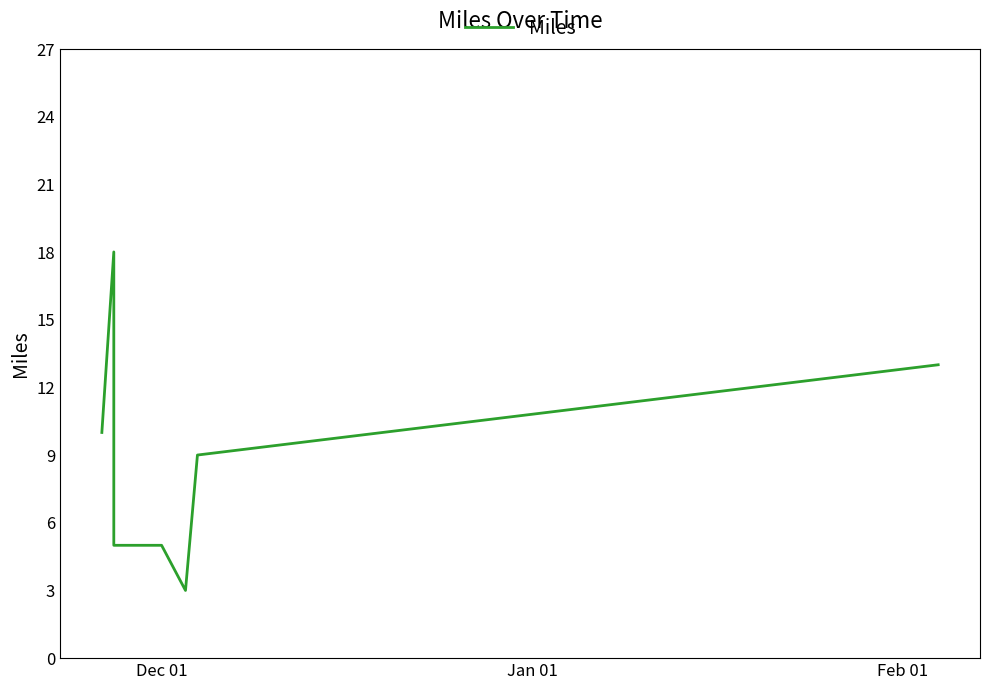

What is the label of the 4th point from the left?

Dec 01